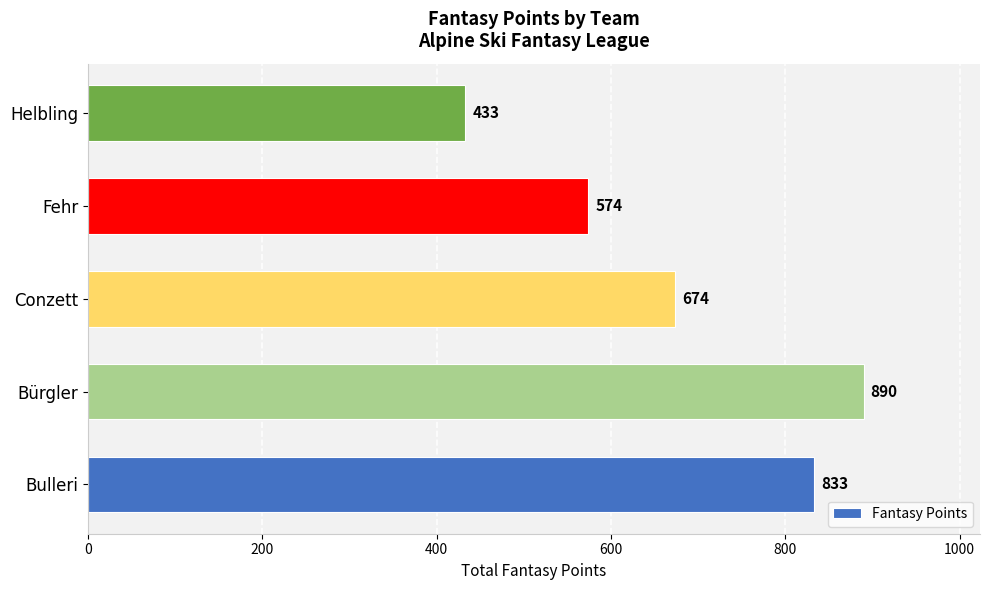

Which label corresponds to the smallest value in the chart?

Helbling